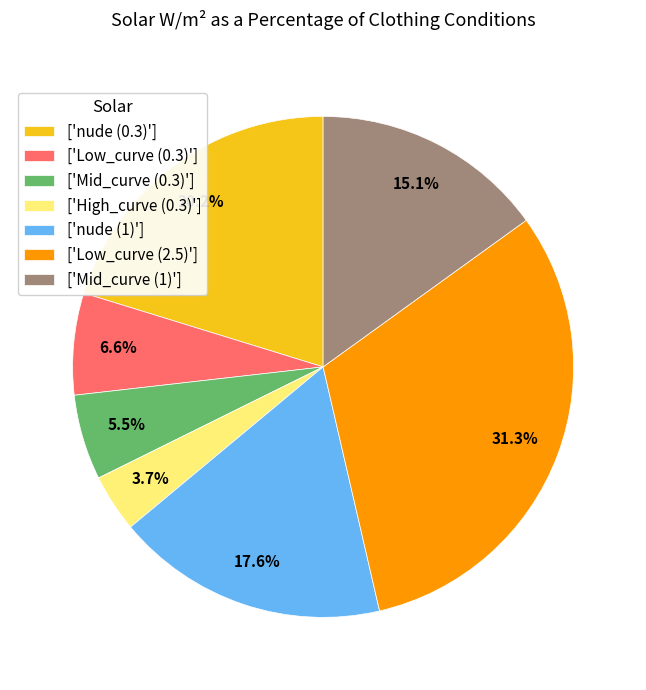

Which slice is the smallest?

['High_curve (0.3)']